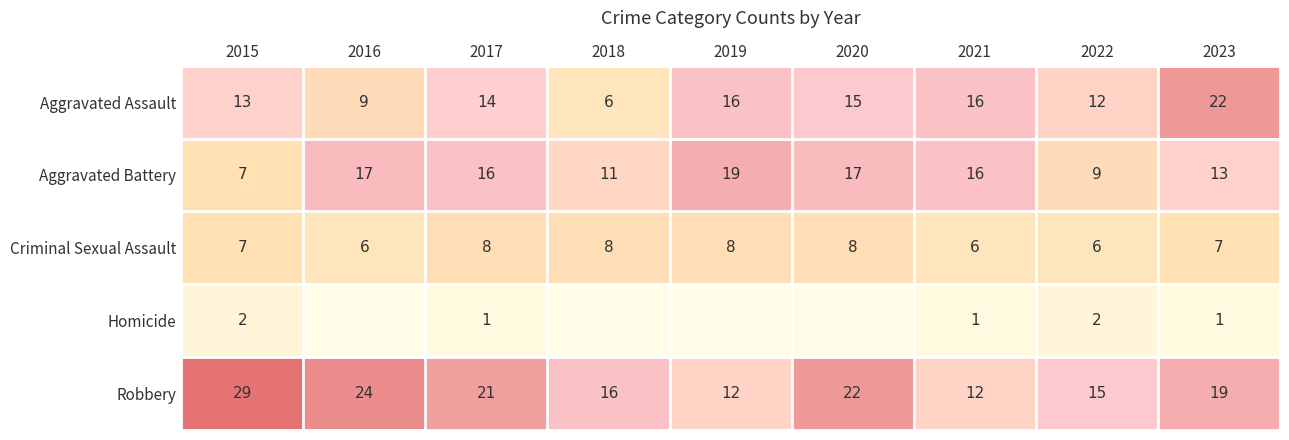

How many data points in Aggravated Assault are less than 14?

4